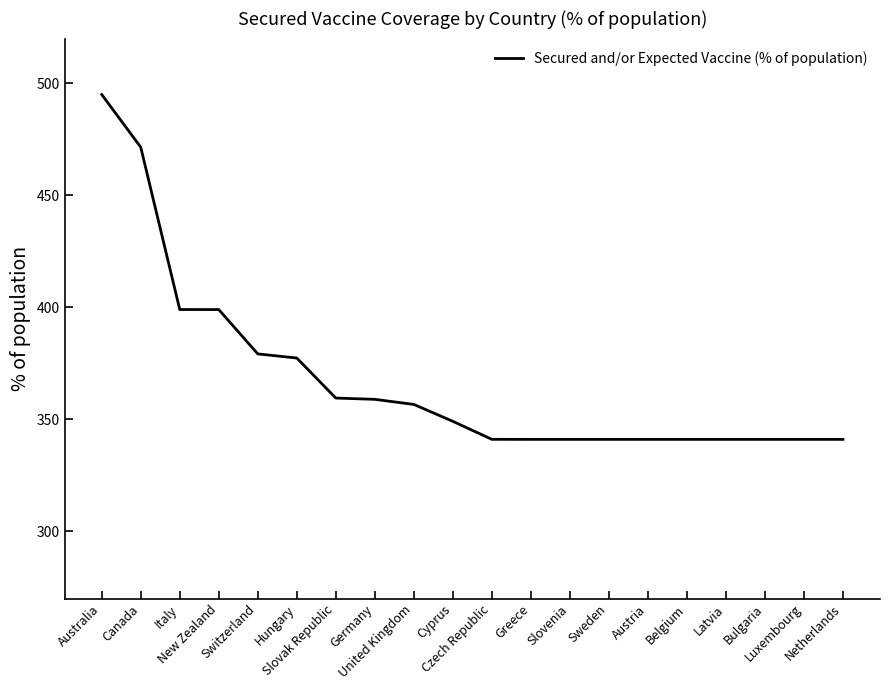

What is the difference between the maximum and minimum values?

154.0